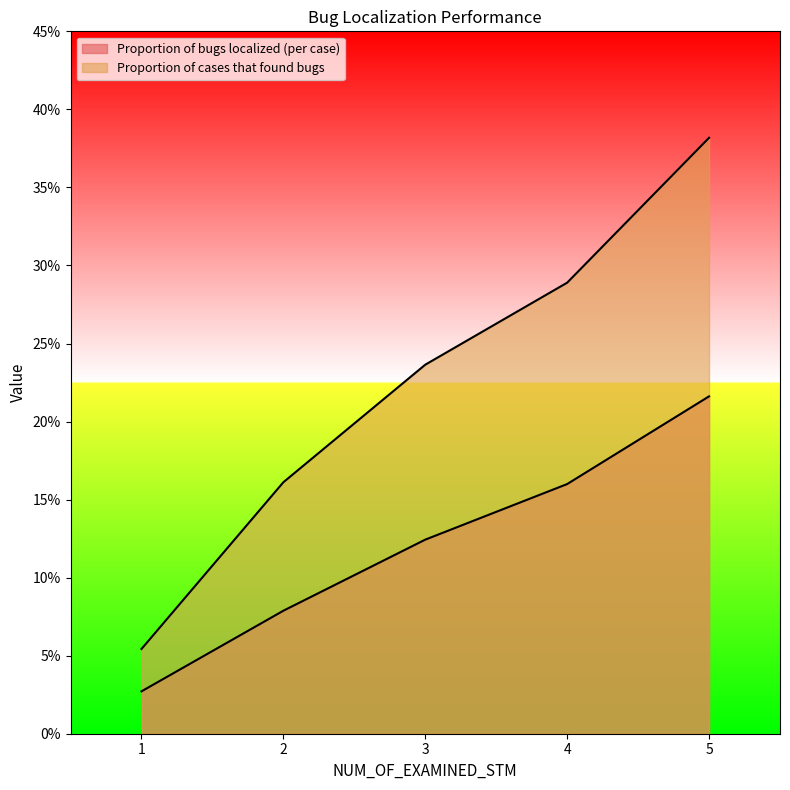

What is the total value across all series at 2?

0.2